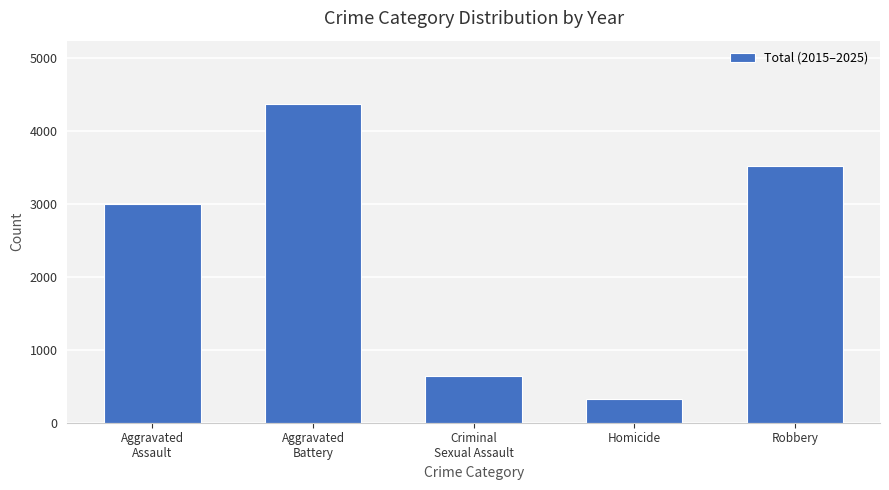

Reading left to right, what are all the values shown in this chart?

3004	4370	642	320	3528